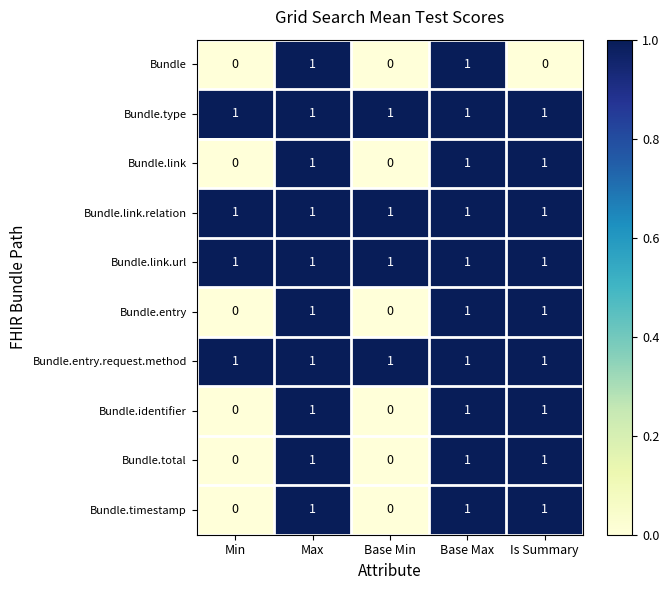

What is the sum of all Bundle.link.relation values?

5